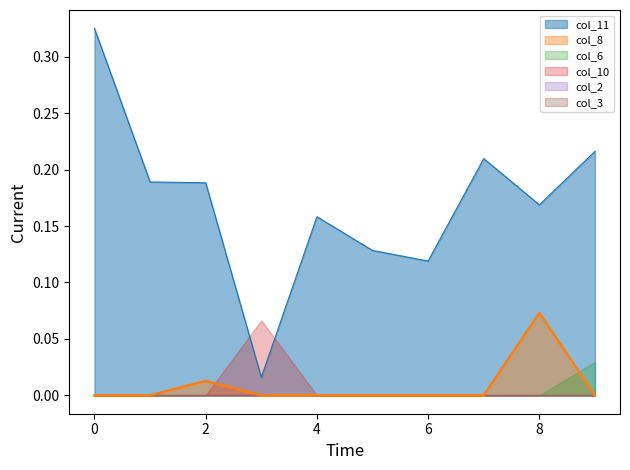

Reading left to right, list all the values displayed in this chart.

col_11: 0.3	0.2	0.2	0.0	0.2	0.1	0.1	0.2	0.2	0.2
col_8: 0.0	0.0	0.0	0.0	0.0	0.0	0.0	0.0	0.1	0.0
col_6: 0.0	0.0	0.0	0.0	0.0	0.0	0.0	0.0	0.0	0.0
col_10: 0.0	0.0	0.0	0.1	0.0	0.0	0.0	0.0	0.0	0.0
col_2: 0.0	0.0	0.0	0.0	0.0	0.0	0.0	0.0	0.0	0.0
col_3: 0.0	0.0	0.0	0.0	0.0	0.0	0.0	0.0	0.0	0.0